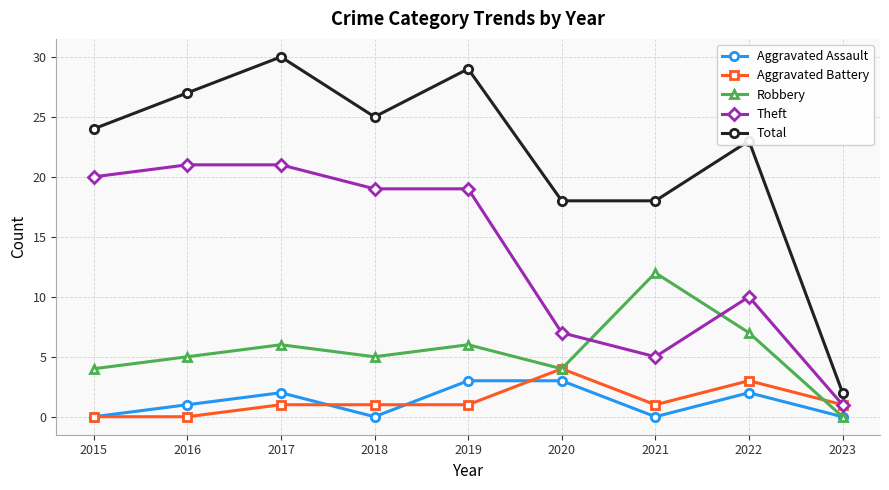

True or false: Robbery has a value of 4 at 2023.

False